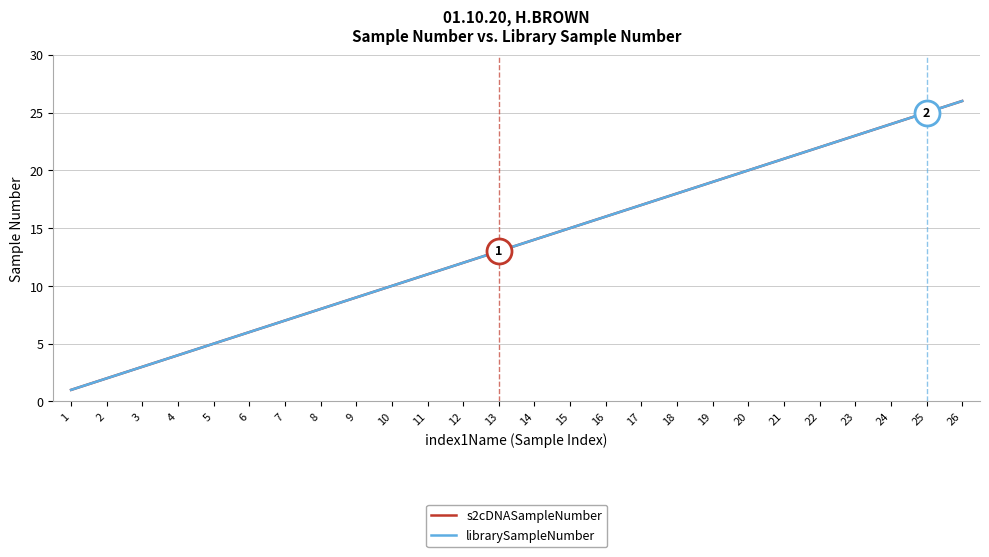

True or false: s2cDNASampleNumber has more than 0 points higher than both neighbors.

False